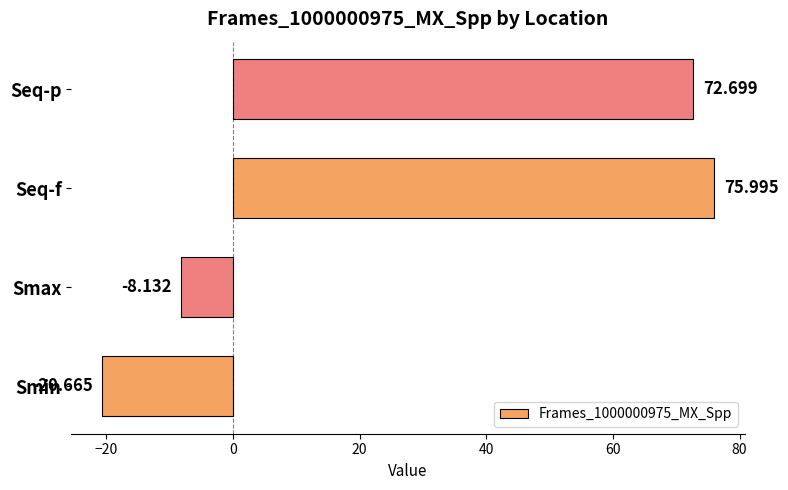

Rank the categories by value from highest to lowest.

Seq-f, Seq-p, Smax, Smin